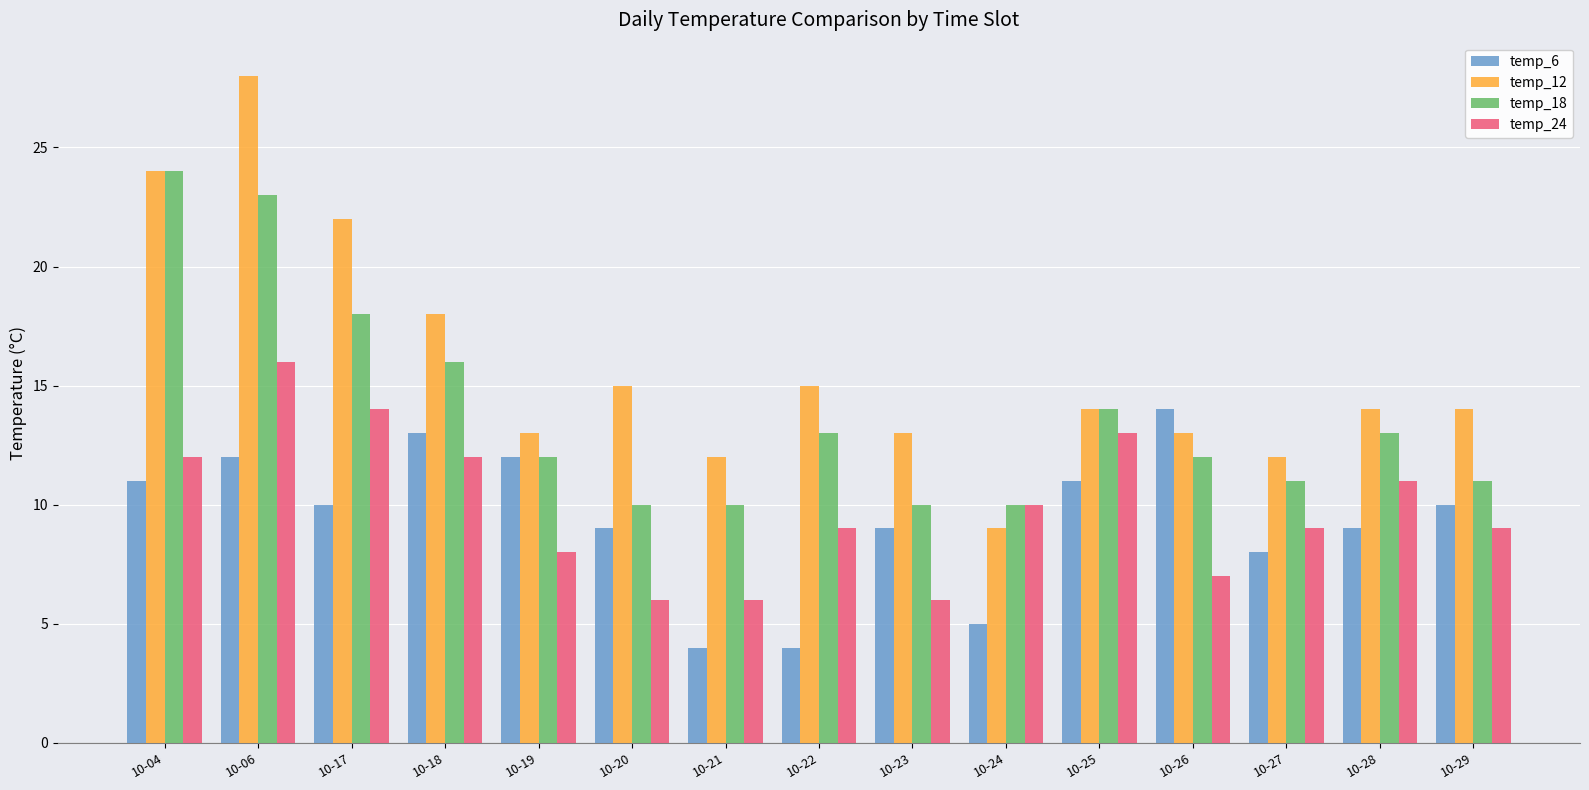

What is the total value across all series at 10-27?

40